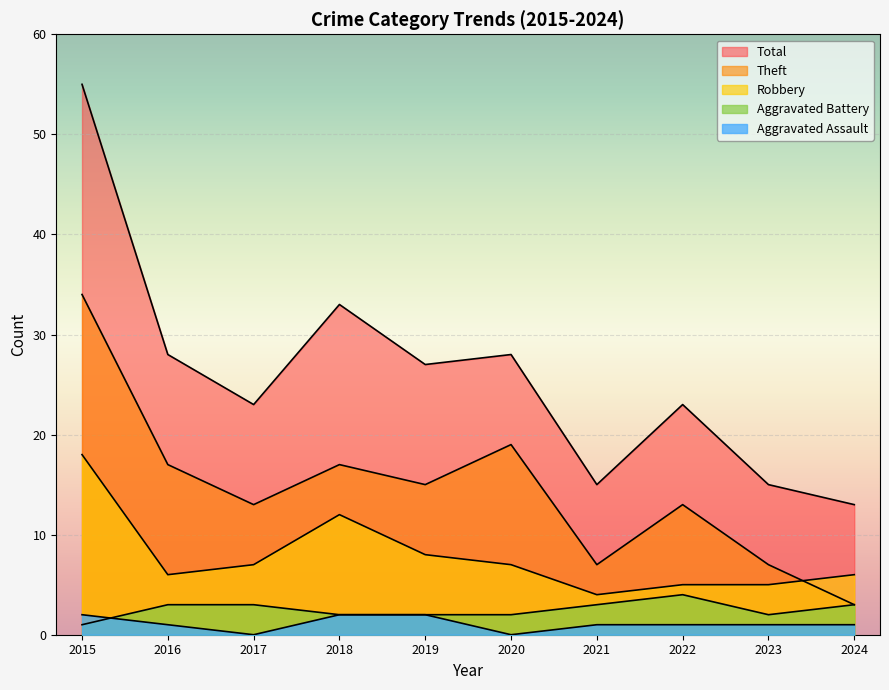

What is the value of the Total point at the 10th from the left?

13